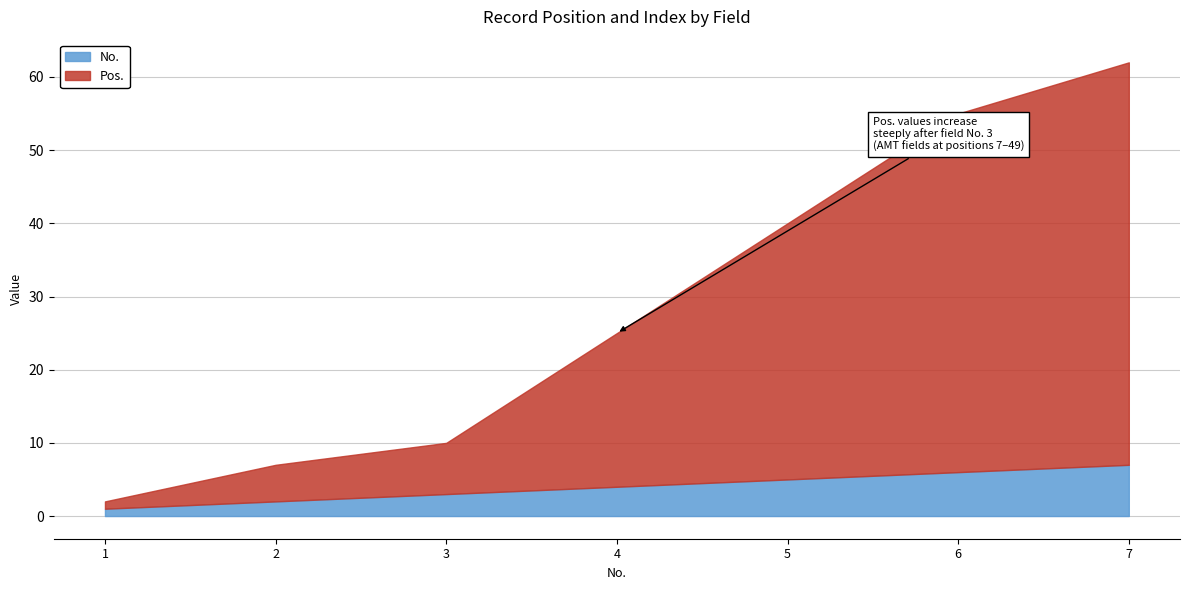

How many values in the Pos. series are below 21?

3